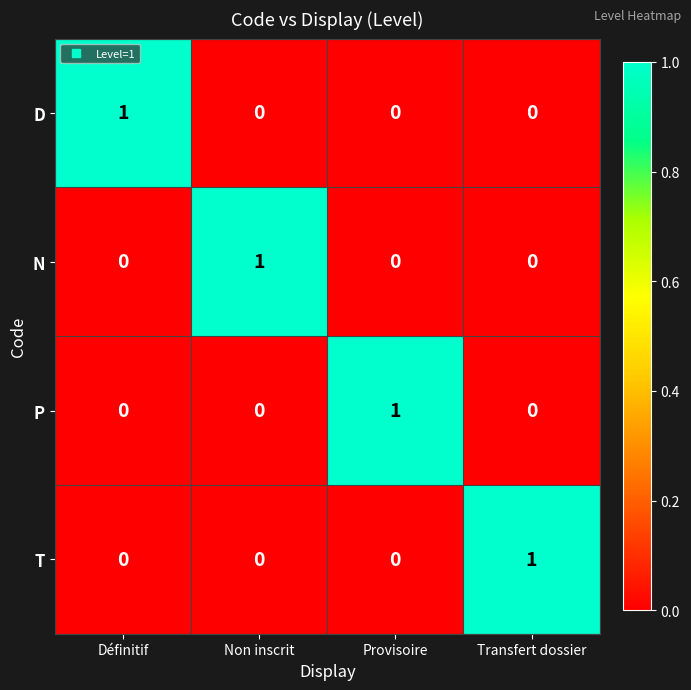

How many values in the N series exceed 0?

1